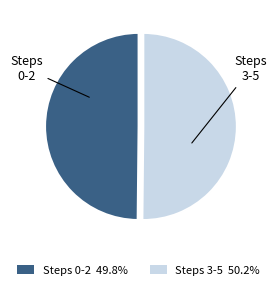

Count the number of slices in the pie.

2